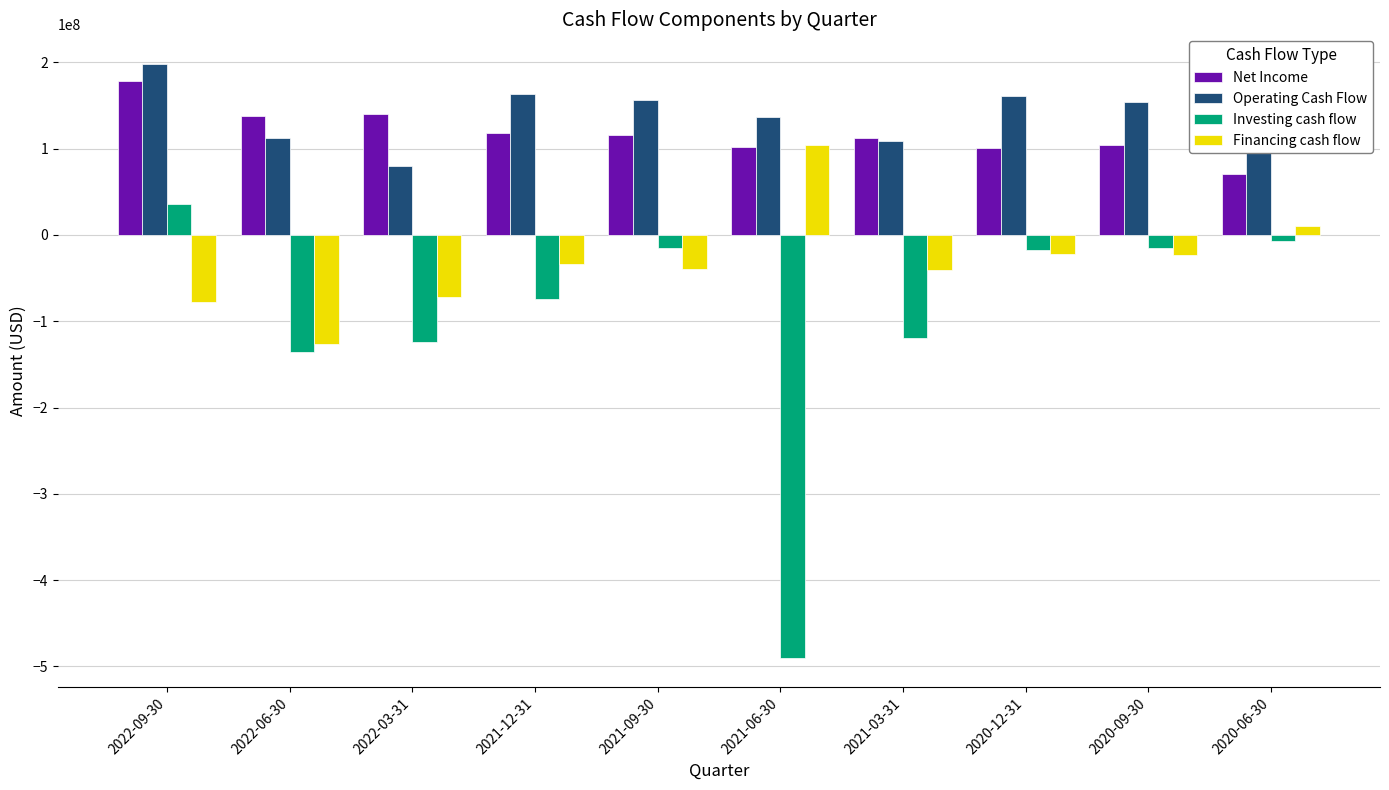

What is the approximate value of Net Income at 2020-06-30?

70864000